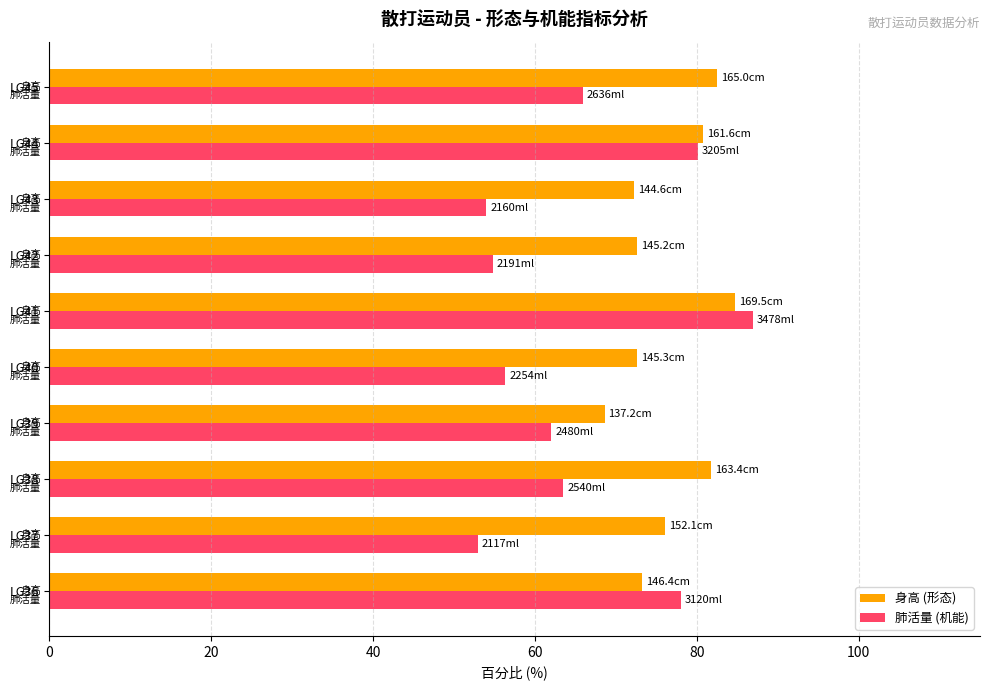

At which category is the sum across all series the highest?

LG41